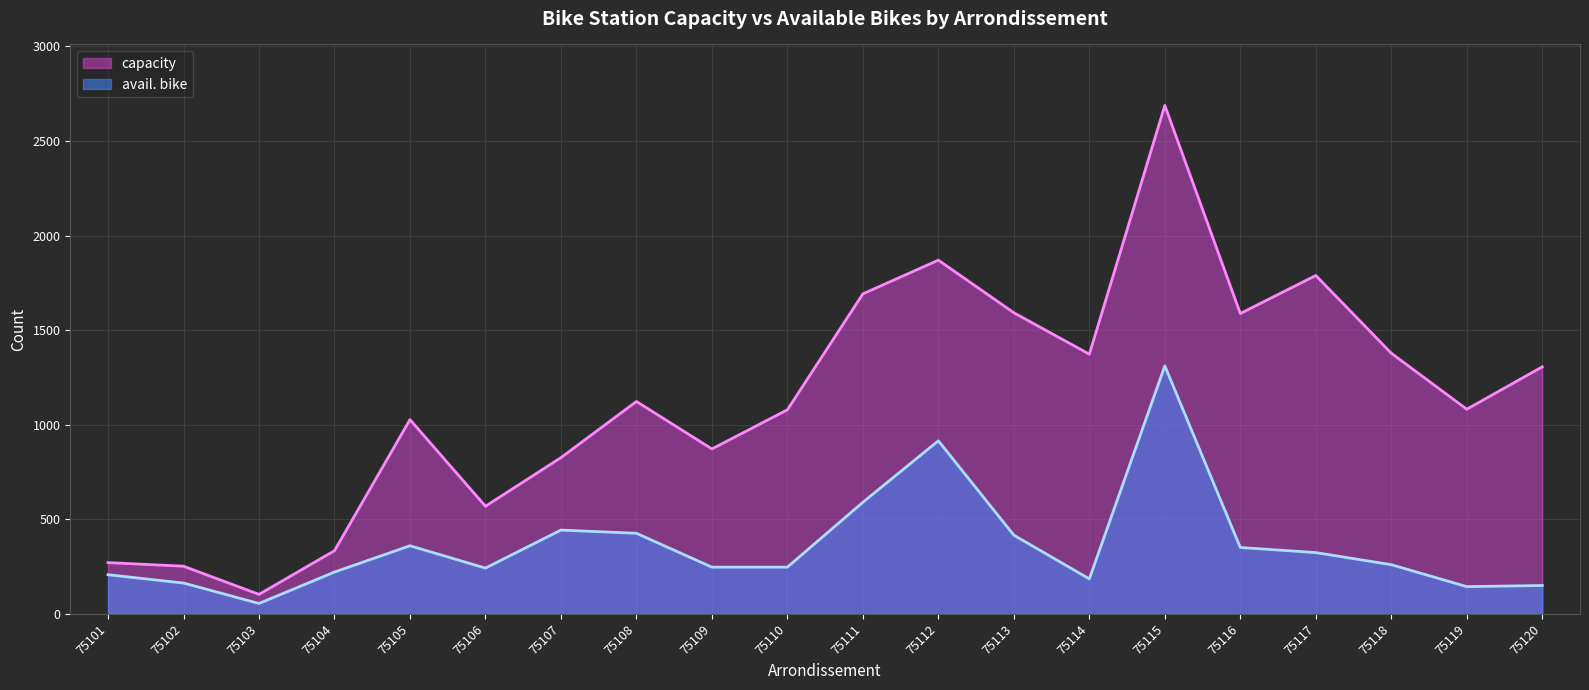

At which label does avail. bike reach its minimum?

75103